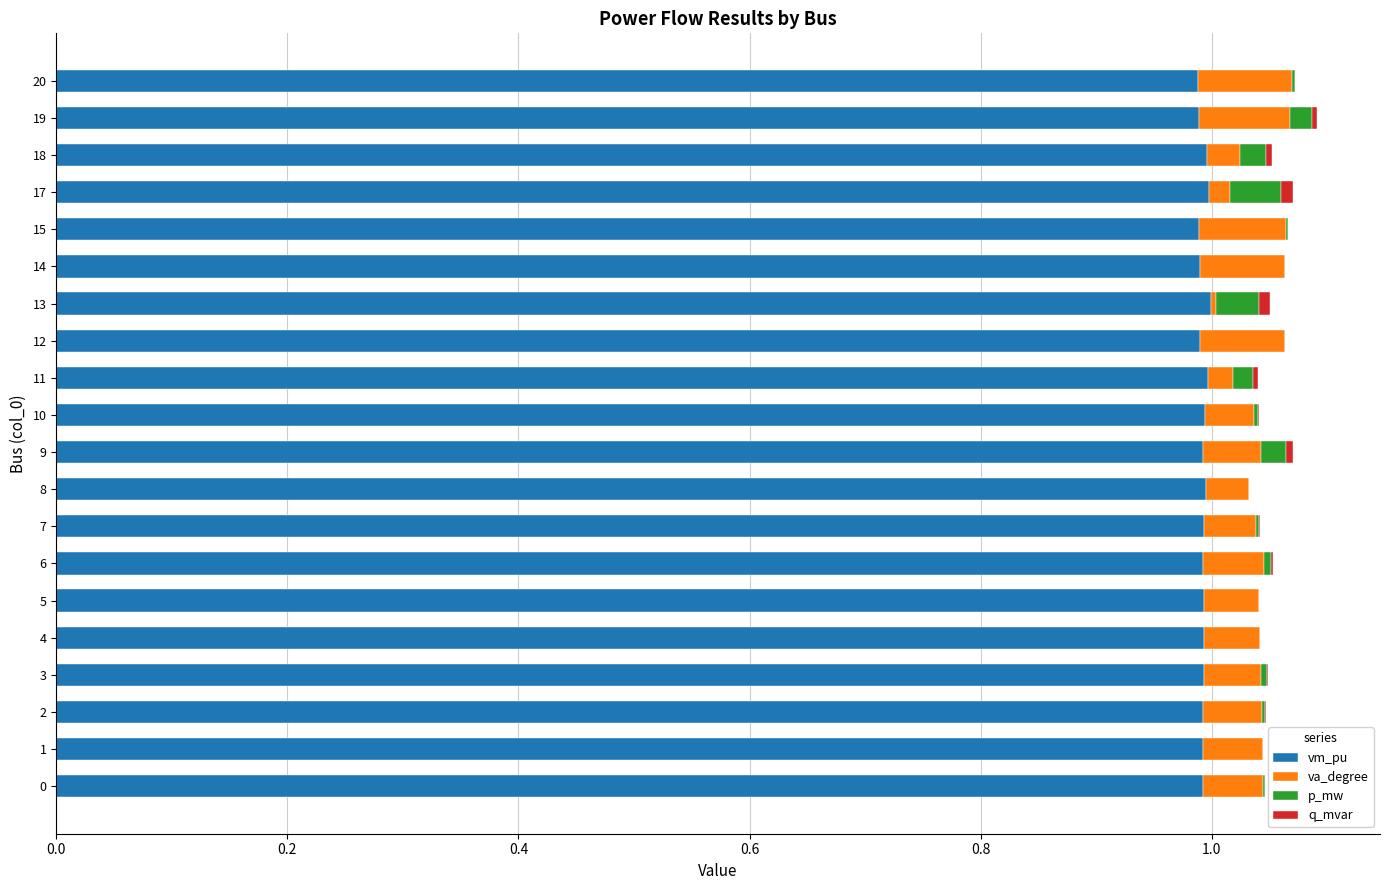

True or false: vm_pu has a value of 0.2 at 13.

False